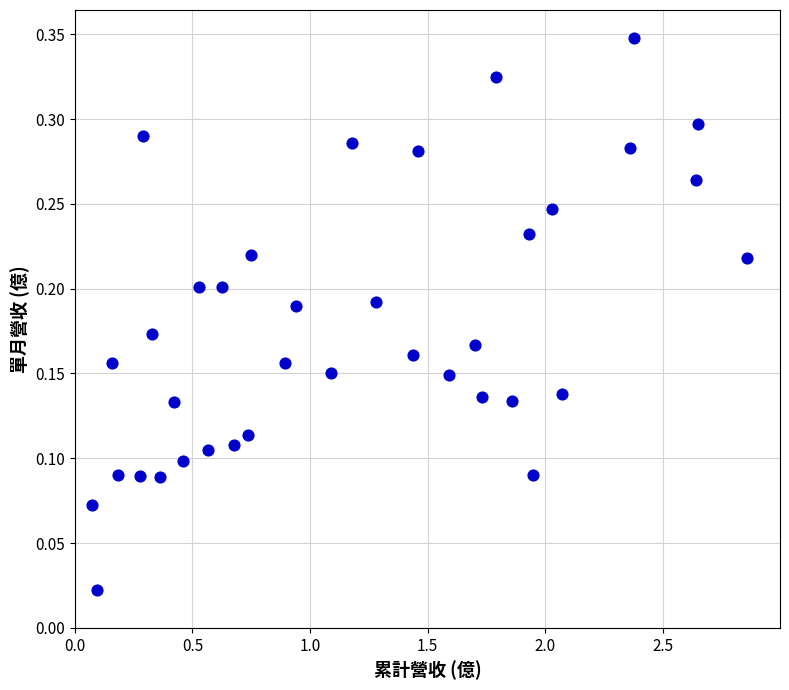

What is the range of X values (max minus min)?

2.8